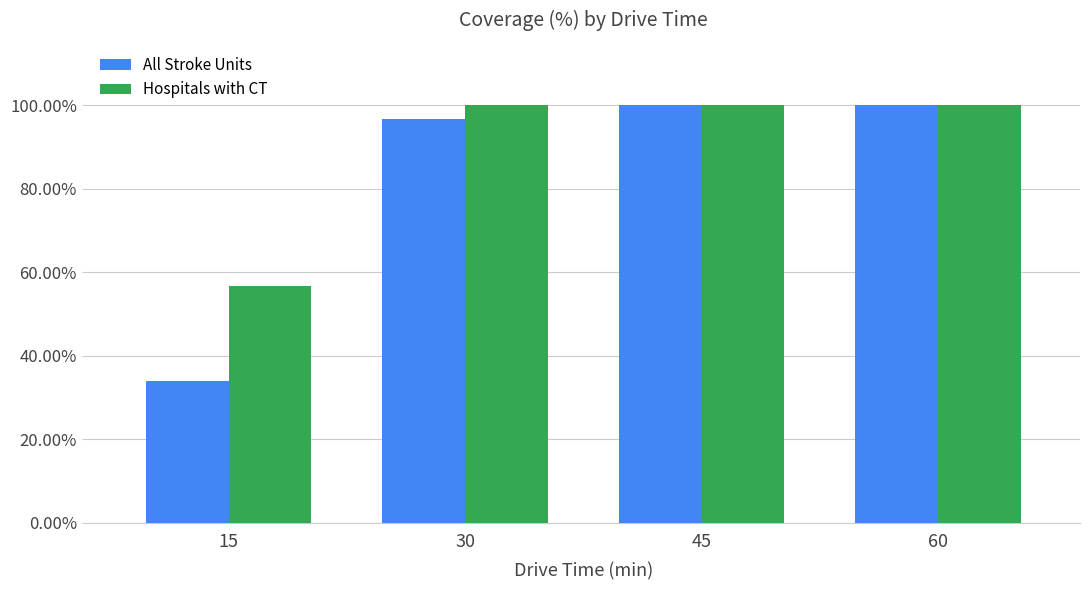

List the series in order of their overall mean, lowest first.

All Stroke Units, Hospitals with CT